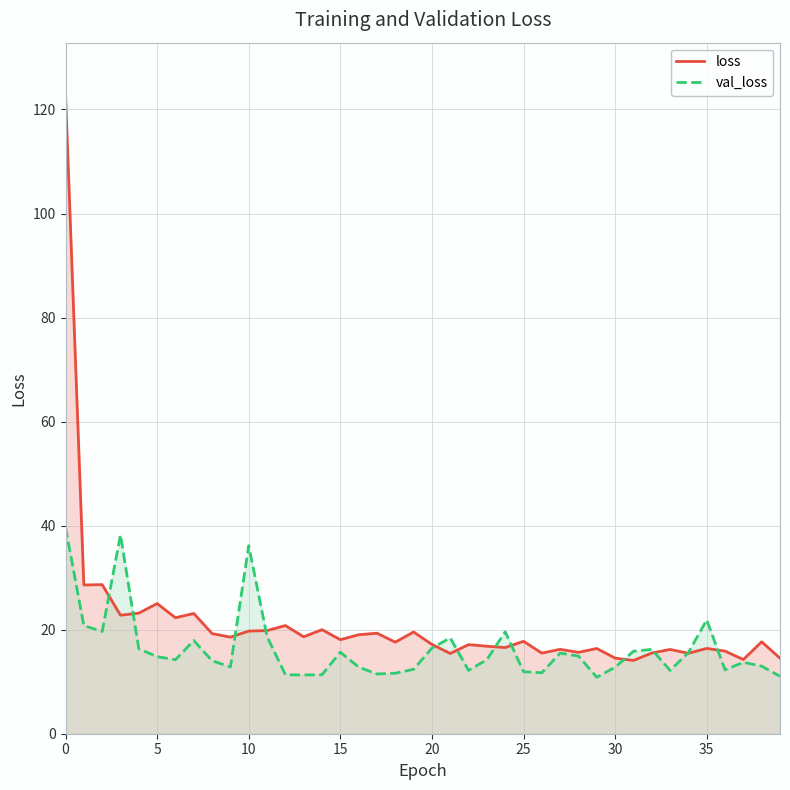

Does the chart display data point markers on the line(s)?

No